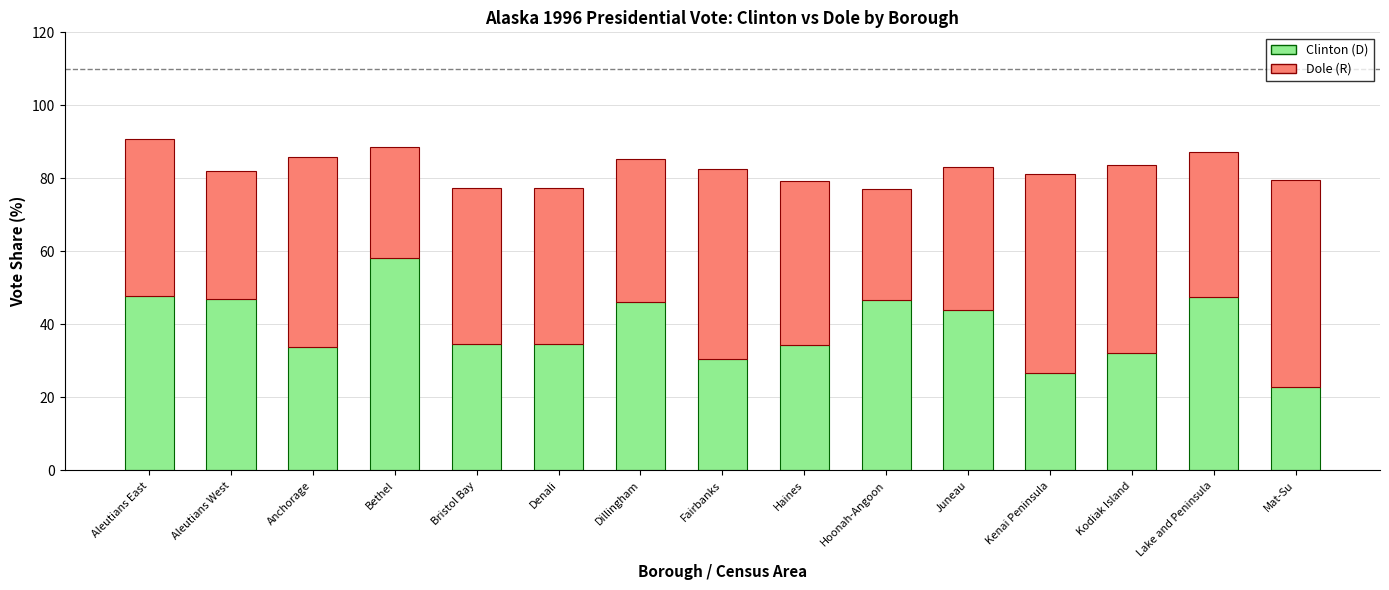

At which label does Clinton (D) reach its minimum?

Mat-Su